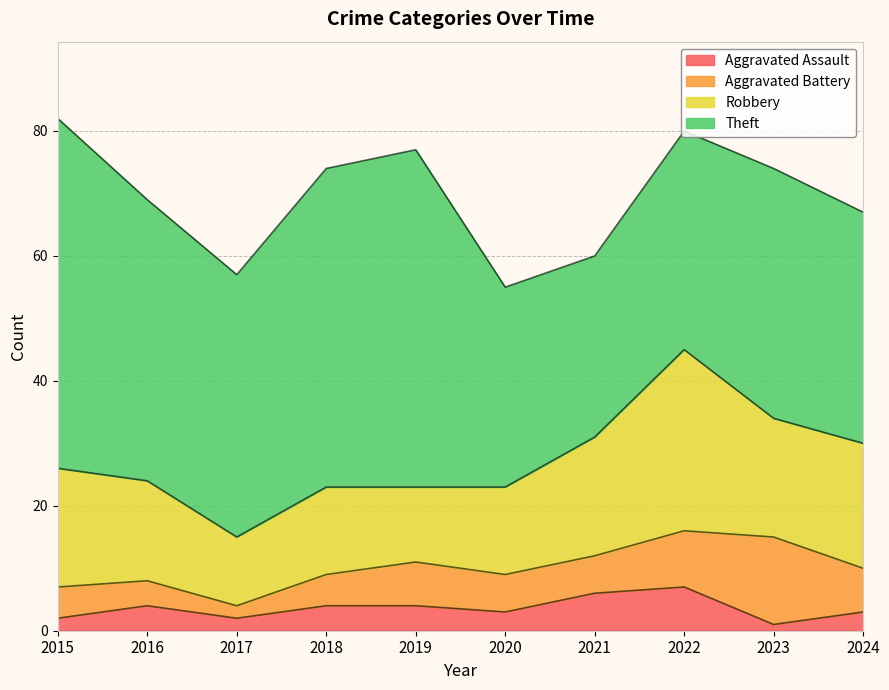

What is the total value across all series at 2019?

77